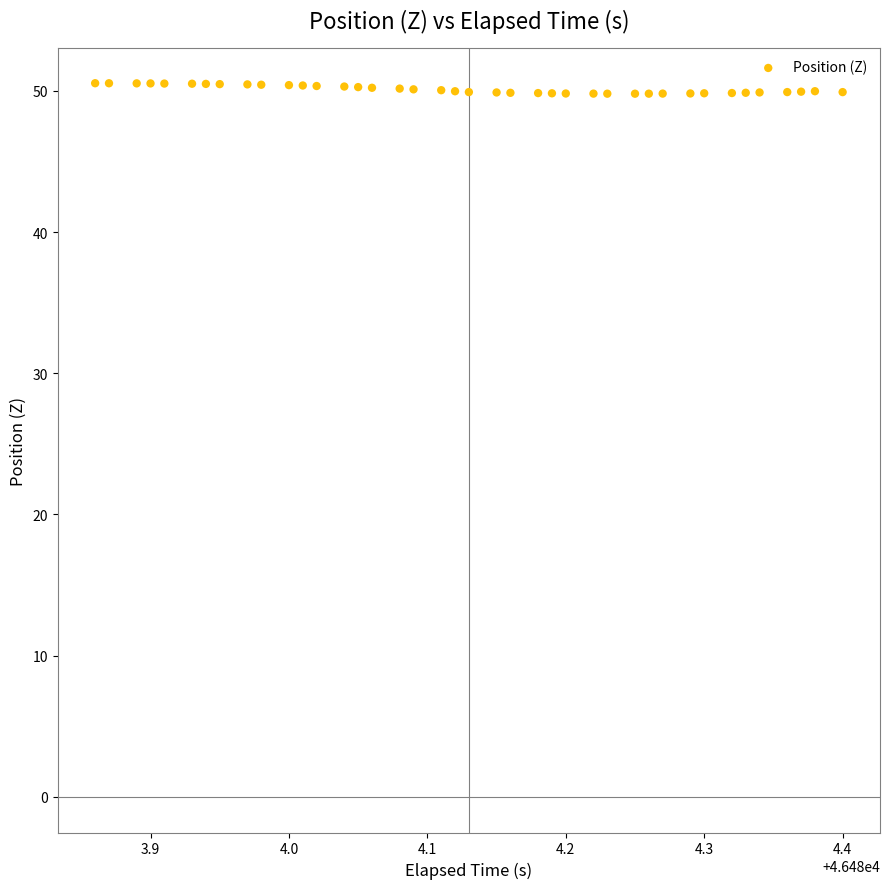

What is the range of Y values (max minus min)?

0.7